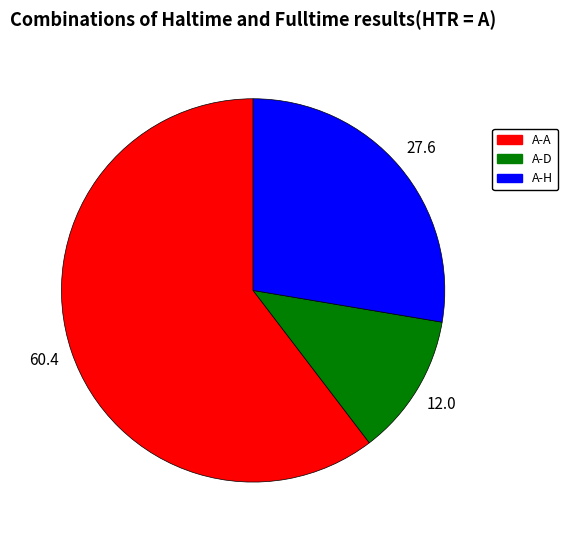

Count the number of slices in the pie.

3